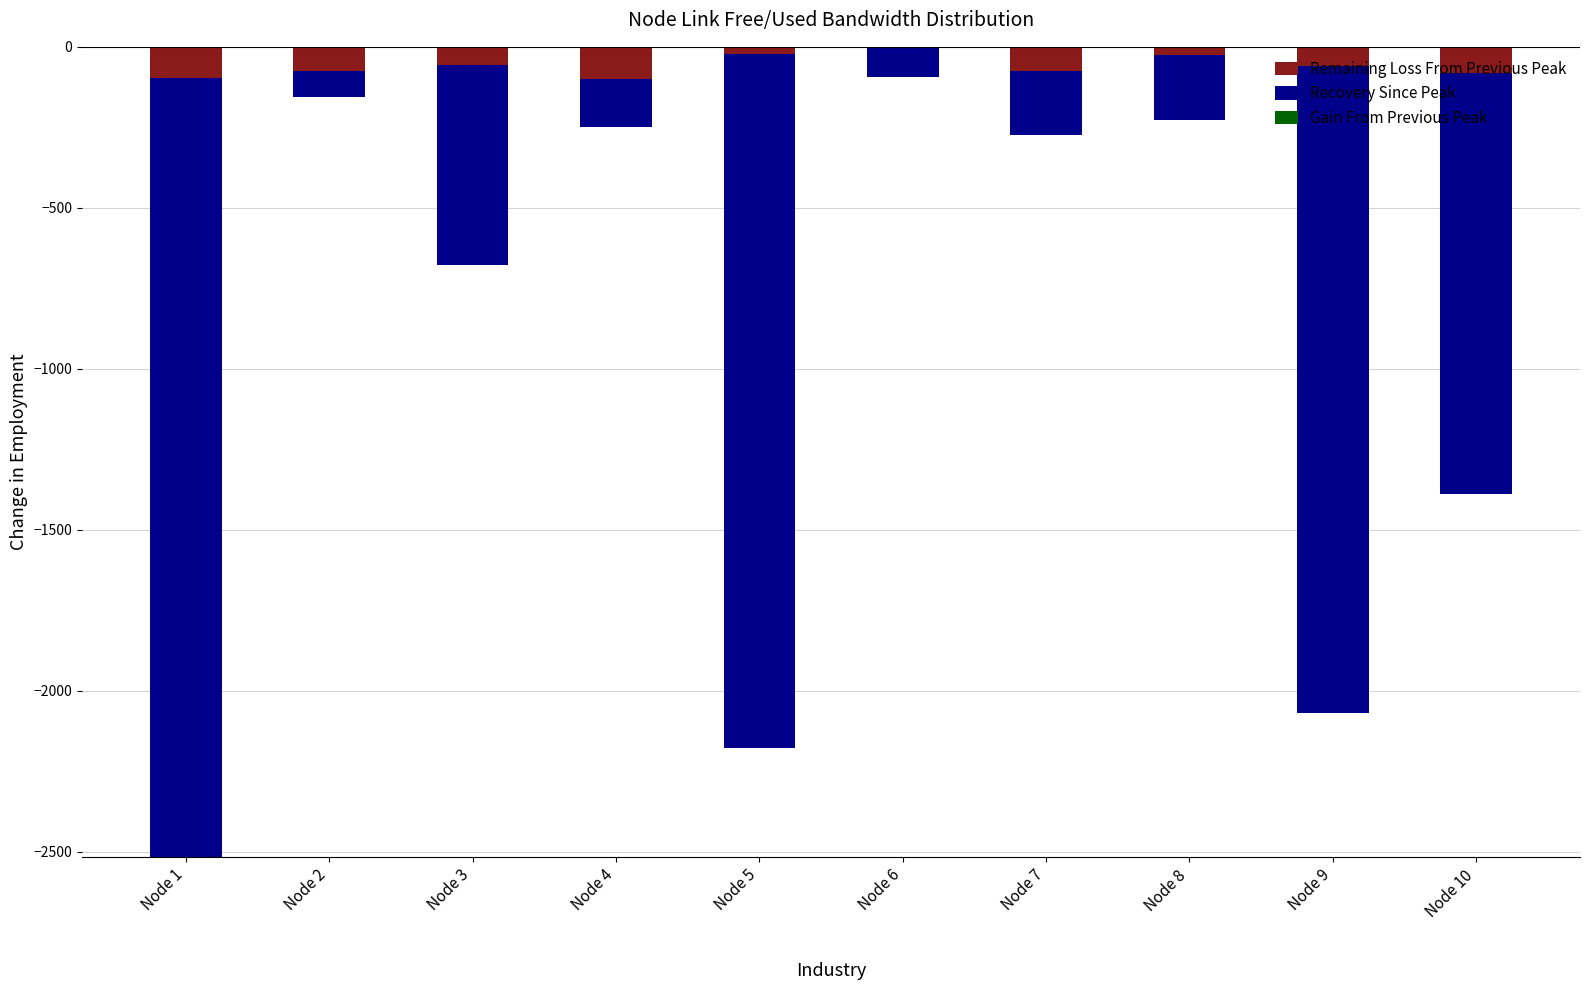

Count the number of data series in this chart.

3